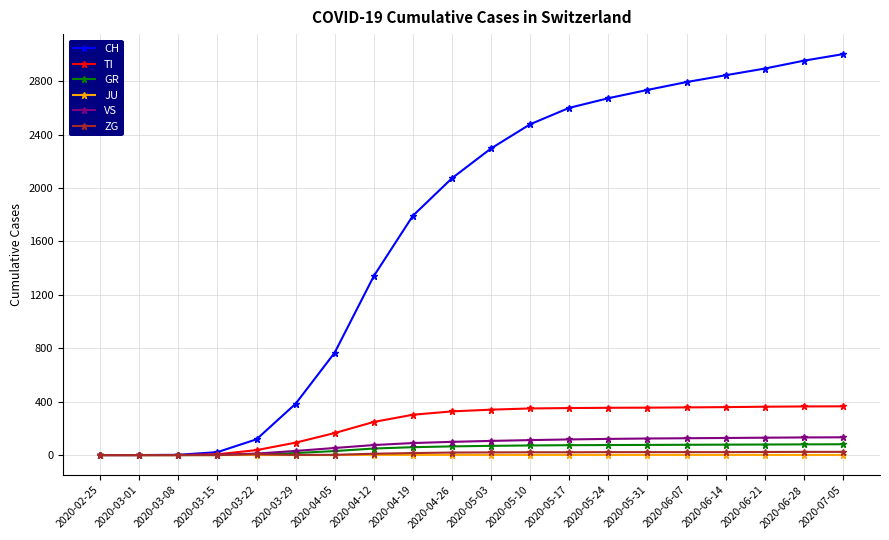

How many JU values are between 0 and 1?

20